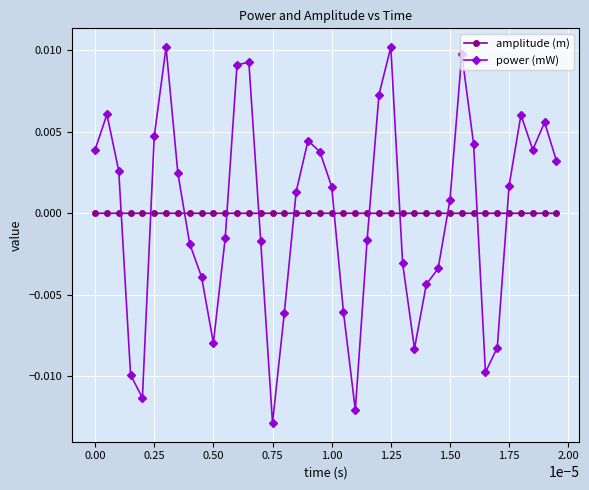

Which series has the widest spread of values?

power (mW)